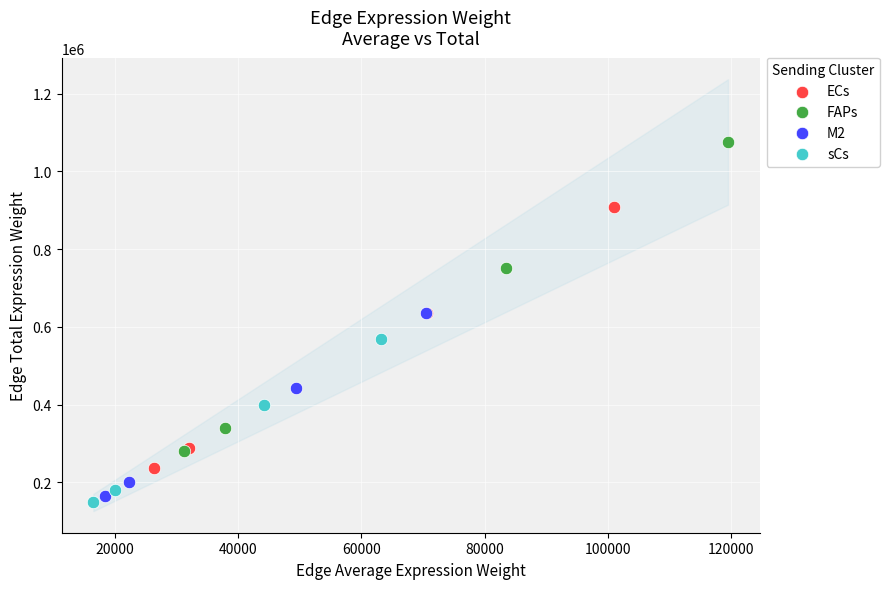

Which series has the widest spread of Y values?

FAPs